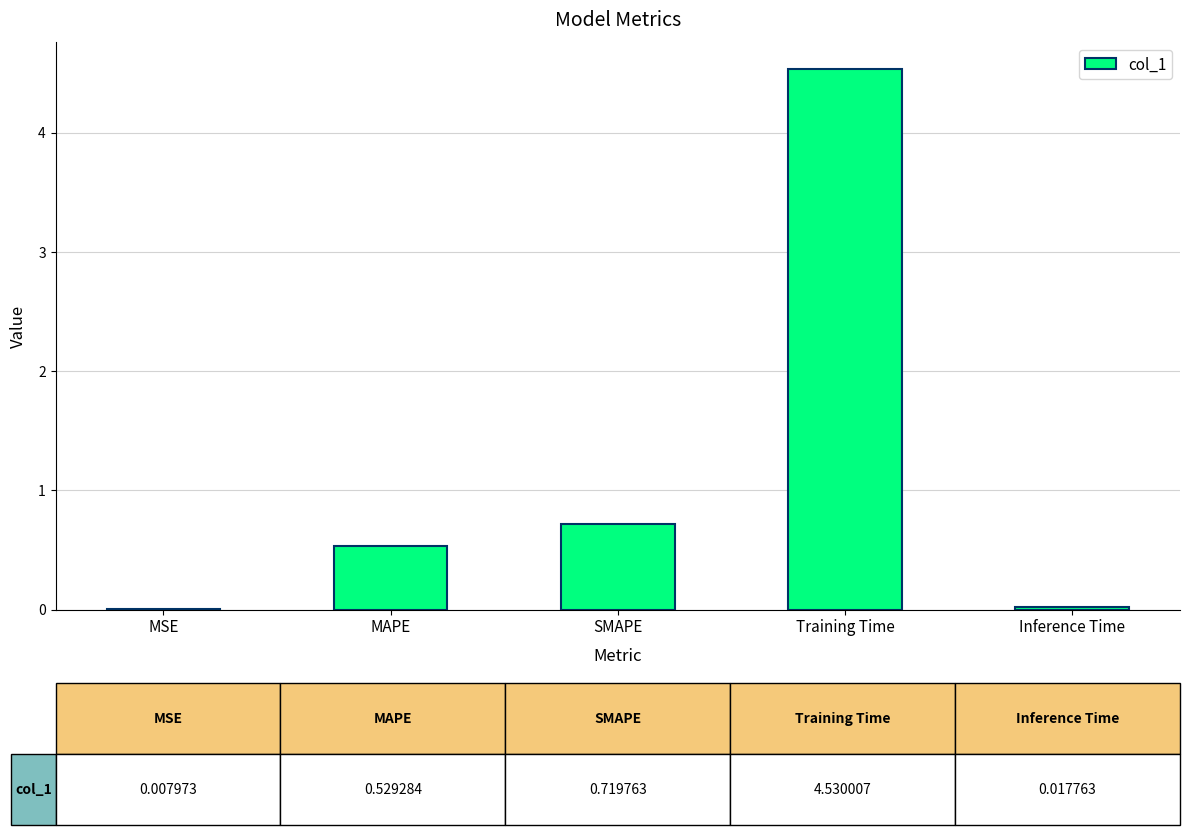

The chart shows a value of 0.7 at SMAPE. True or false?

True